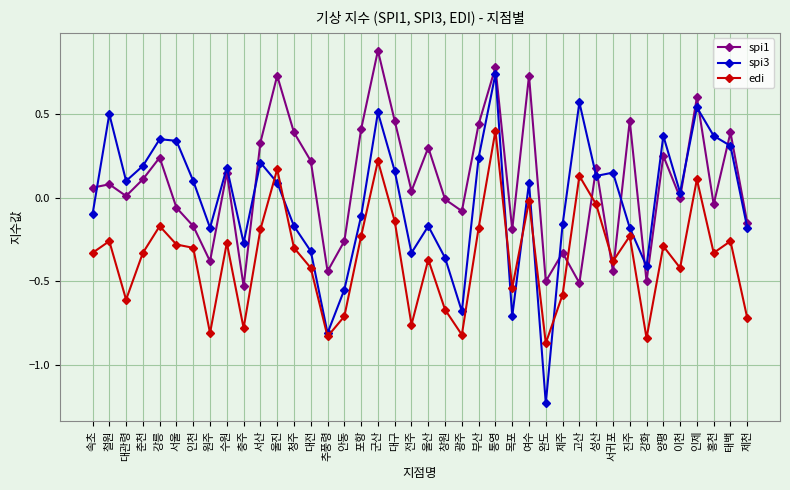

How many data points in edi are above 0?

5